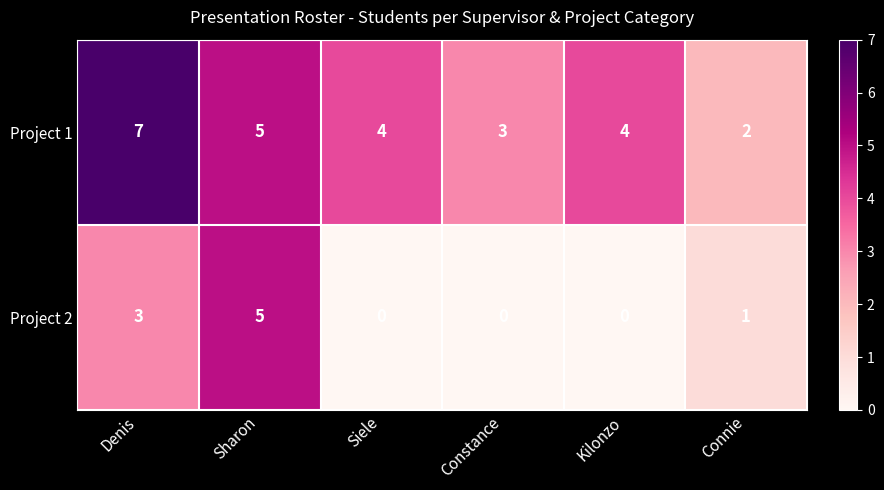

Count the number of categories in the chart.

6